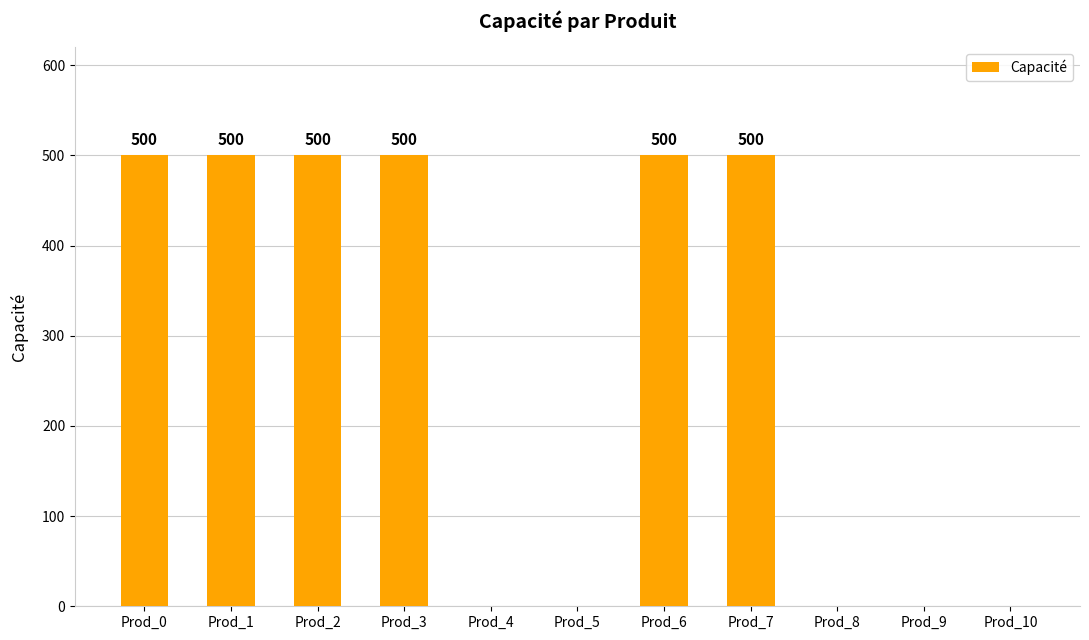

What is the sum of the values at Prod_0 and Prod_4?

500